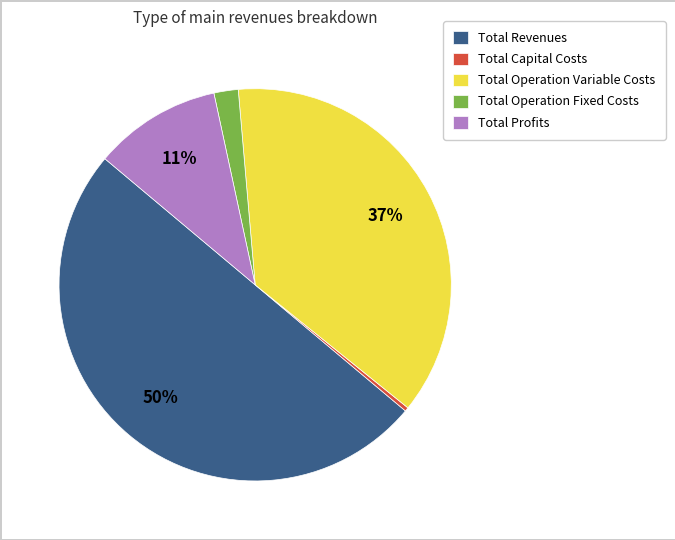

Does Total Profits account for over 50% of the chart?

No